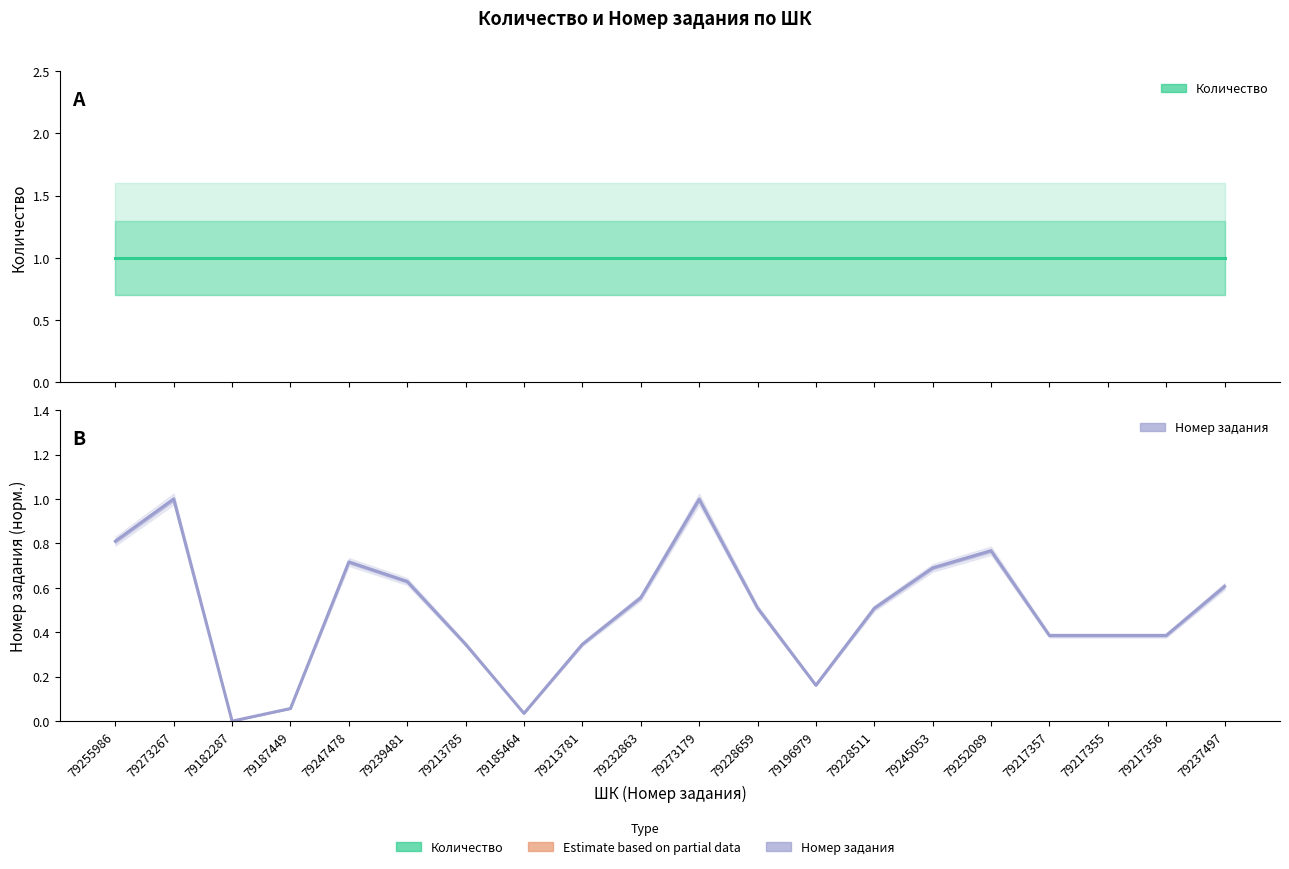

True or false: Номер задания and Количество cross at least once.

False